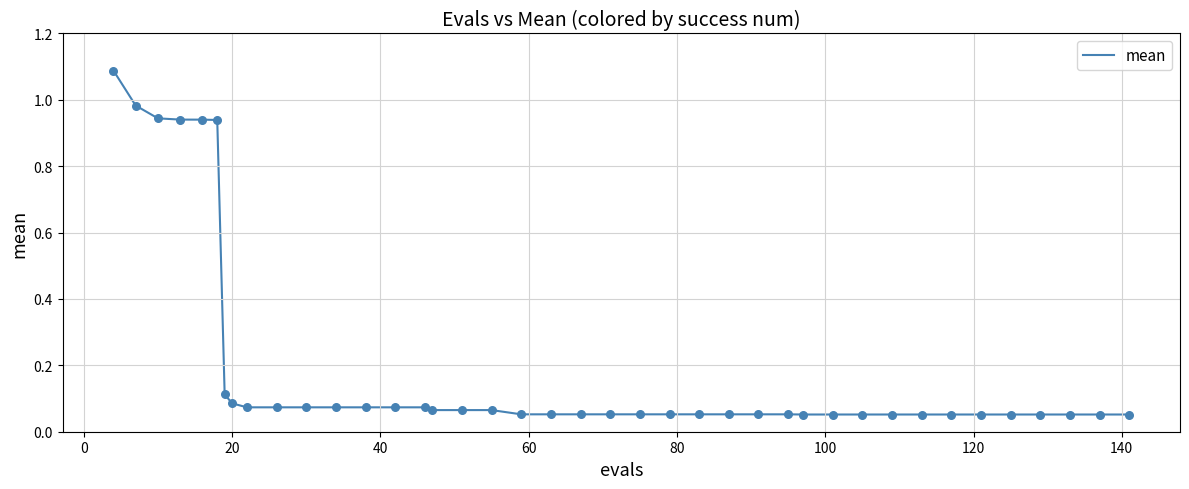

What is the greatest value displayed?

1.1